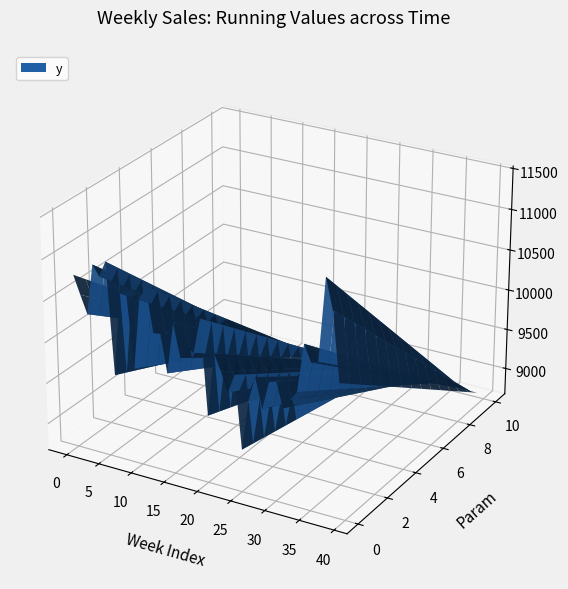

Reading right to left, what are all the values shown in this chart?

39=10290.2	38=11107.3	37=11471.8	36=10477.1	35=10447.7	34=10643.3	33=10056.7	32=9942.2	31=9820.1	30=10134.7	29=10090.8	28=9748.1	27=10106.1	26=9799.7	25=9190.2	24=10070.5	23=9837.0	22=10066.6	21=10264.3	20=9493.1	19=10635.1	18=10207.5	17=10248.0	16=10104.3	15=10500.5	14=9878.0	13=10369.5	12=10322.8	11=10860.3	10=10675.5	9=9828.6	8=10756.2	7=10696.0	6=9687.7	5=11033.7	4=10839.4	3=10961.5	2=10347.3	1=10561.0	y=10781.8